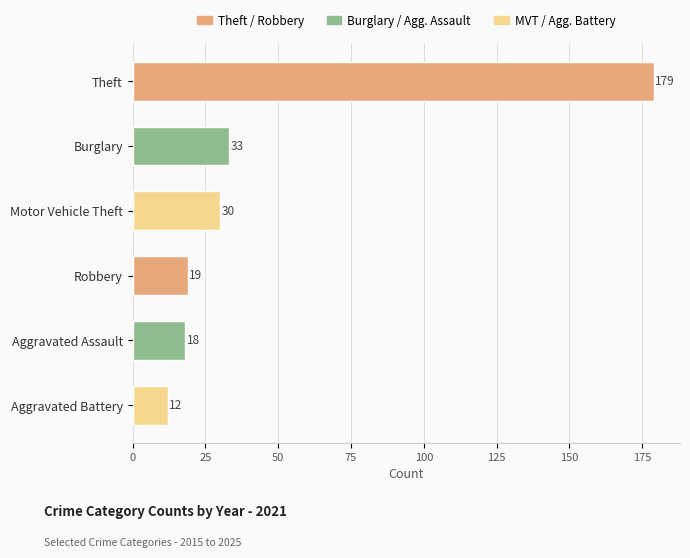

Rank the categories by value from lowest to highest.

Aggravated Battery, Aggravated Assault, Robbery, Motor Vehicle Theft, Burglary, Theft